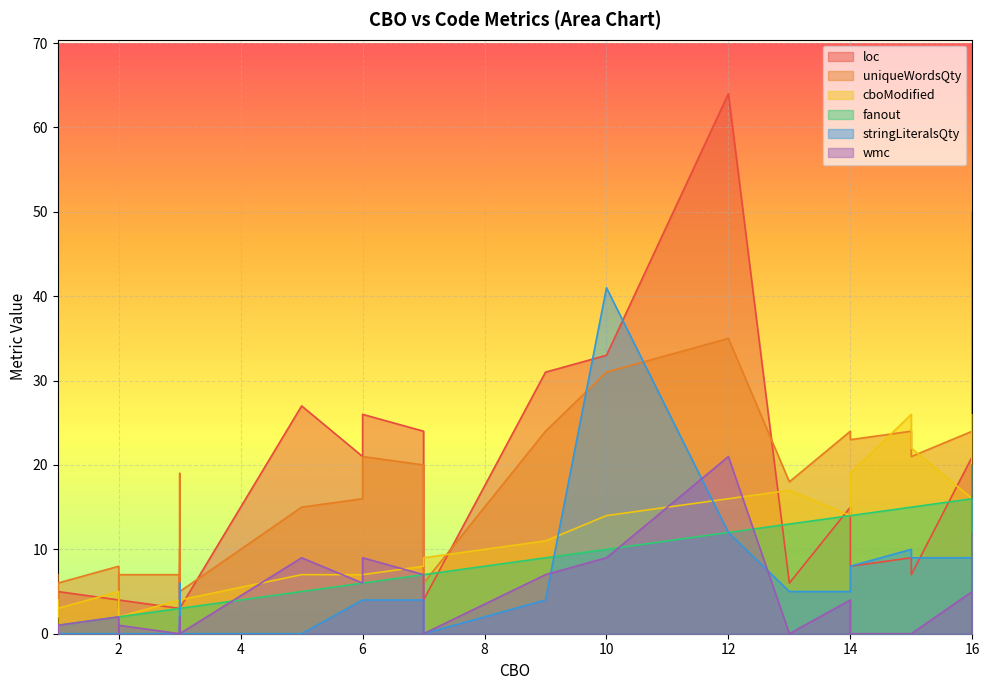

How many lines are shown in the chart?

6